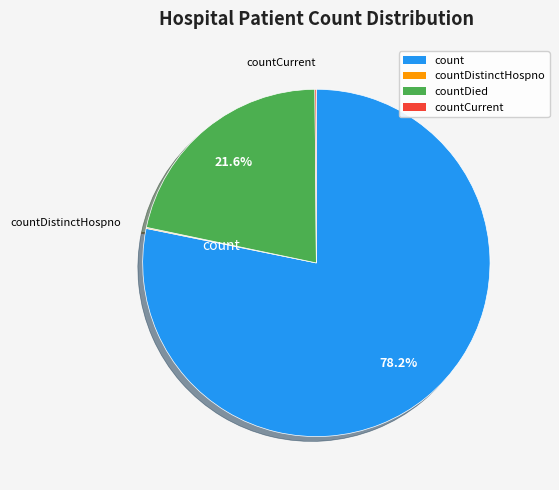

To the nearest percent, what is the difference between the largest and smallest slice percentages?

78%